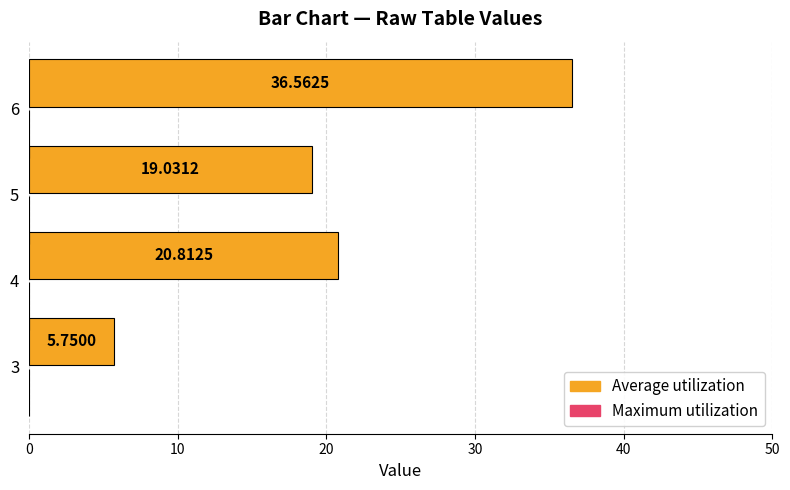

What is the difference between the maximum and minimum values?

30.8